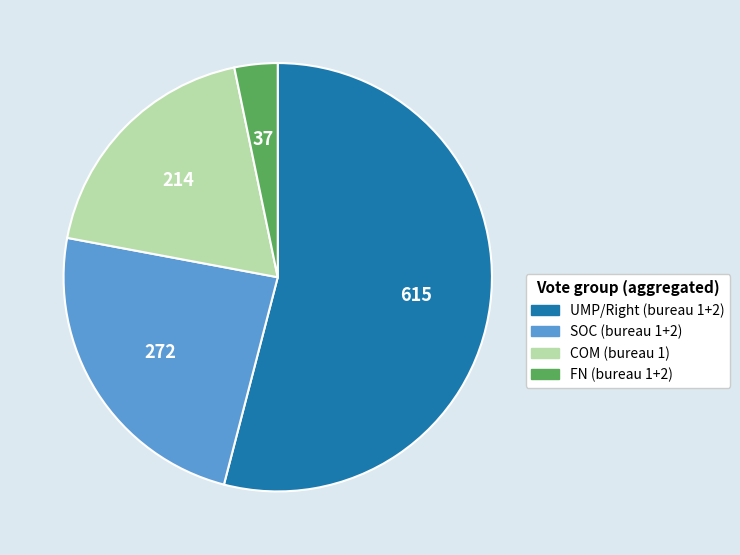

Is there any slice that represents more than half of the pie?

Yes